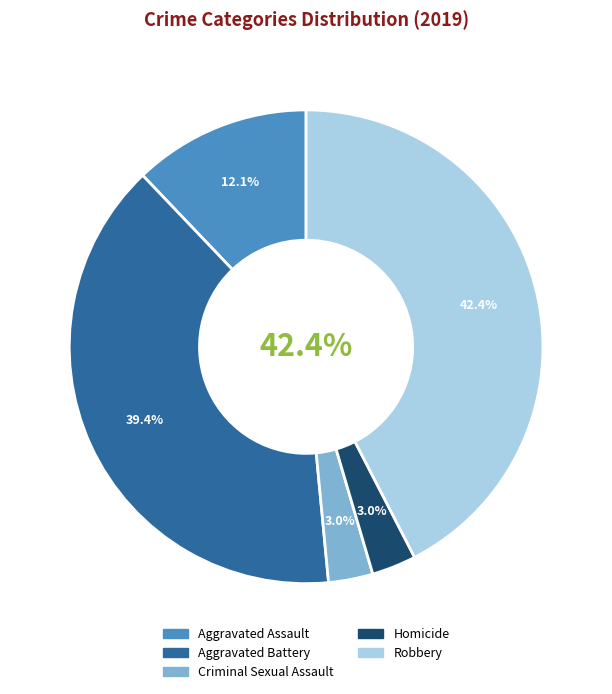

Which has a higher value, Homicide or Robbery?

Robbery